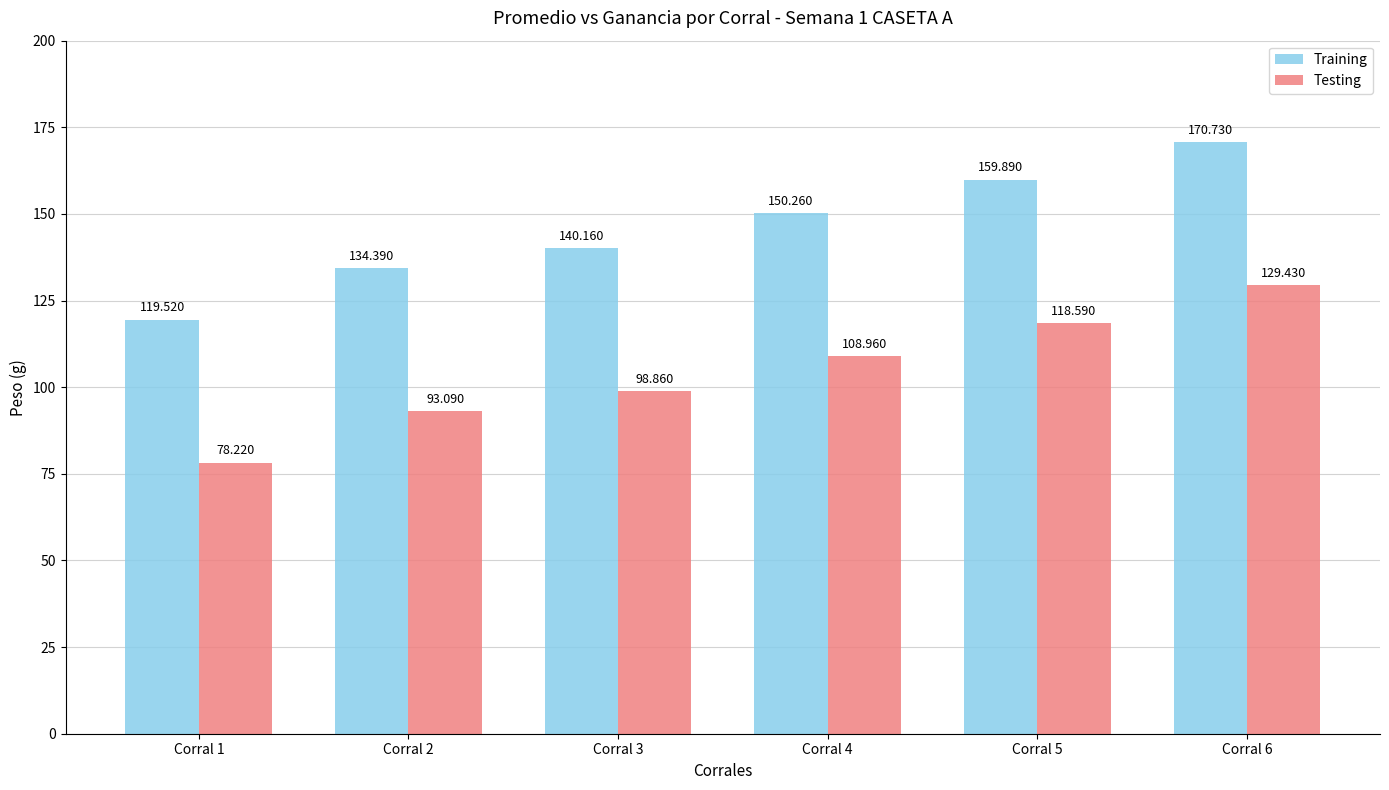

At how many categories does at least one series exceed 131?

5